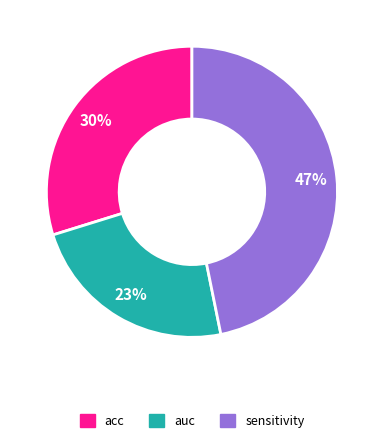

How many segments does this pie chart have?

3